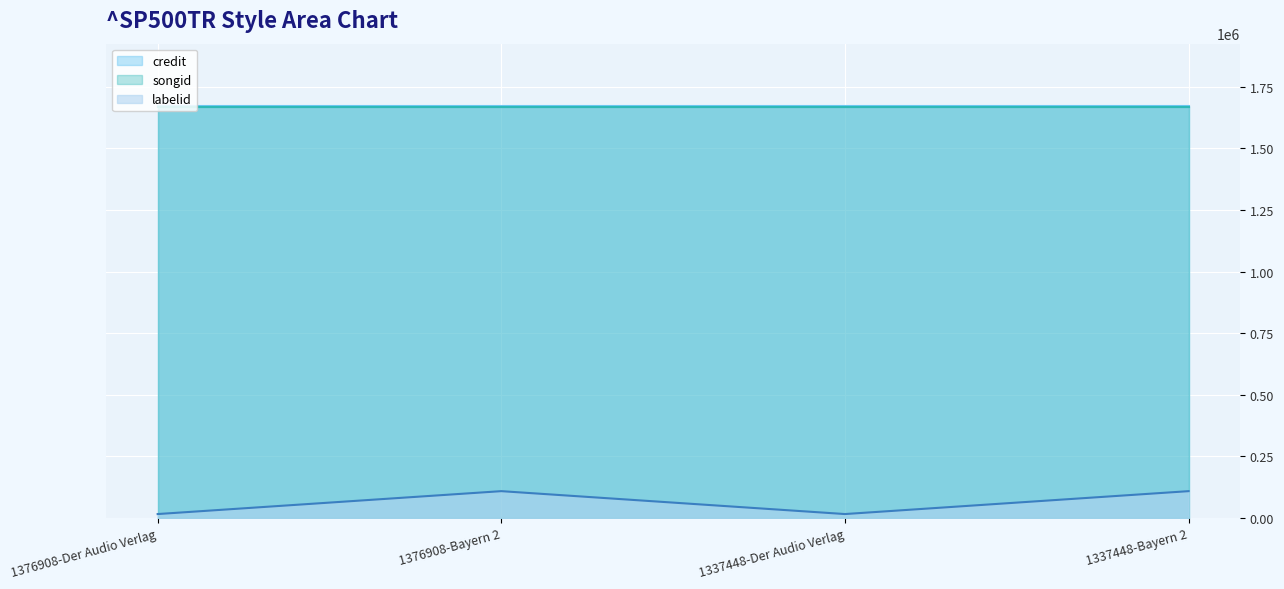

True or false: credit and songid intersect in this chart.

False